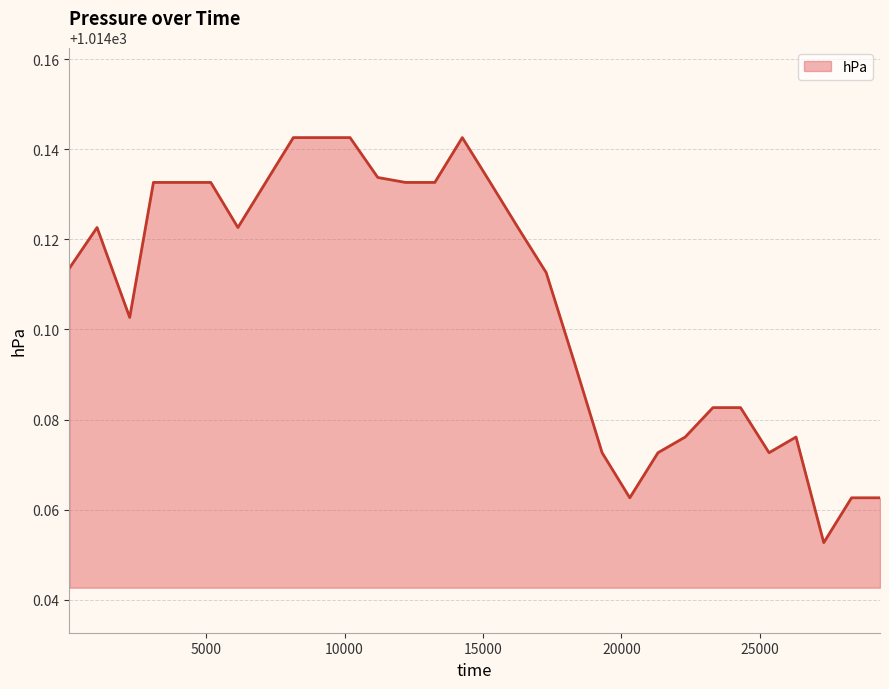

How many lines are shown in the chart?

1